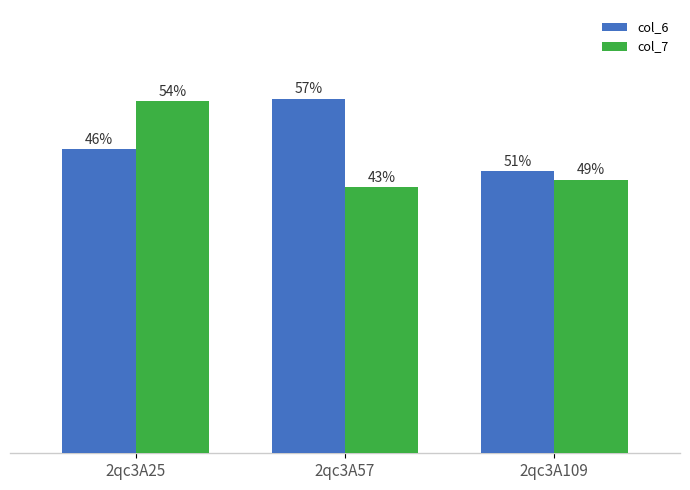

What are all the series names shown in the legend?

col_6, col_7